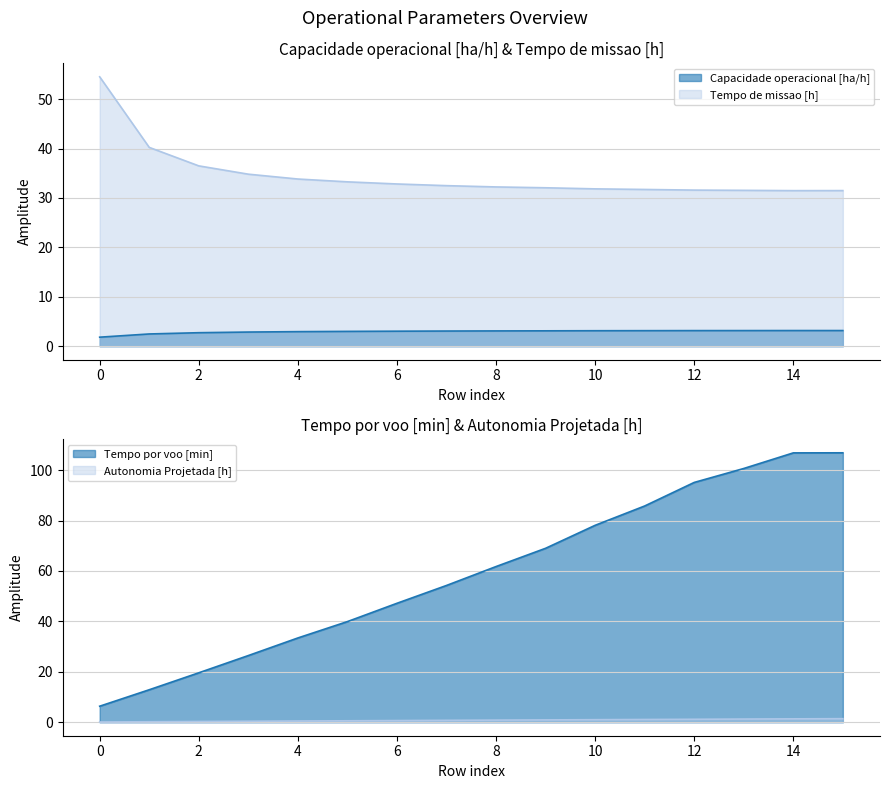

Reading right to left, what are all the values shown in this chart?

Capacidade operacional [ha/h]: 15=3.2	14=3.2	13=3.2	12=3.2	11=3.2	10=3.1	9=3.1	8=3.1	7=3.1	6=3.0	5=3.0	4=3.0	3=2.9	2=2.7	1=2.5	0=1.8
Tempo de missao [h]: 15=31.5	14=31.5	13=31.5	12=31.6	11=31.7	10=31.8	9=32.1	8=32.2	7=32.5	6=32.8	5=33.3	4=33.8	3=34.8	2=36.5	1=40.2	0=54.5
Tempo por voo [min]: 15=106.9	14=106.8	13=100.6	12=95.1	11=85.8	10=78.1	9=69.0	8=61.8	7=54.2	6=47.2	5=39.9	4=33.4	3=26.4	2=19.6	1=12.9	0=6.4
Autonomia Projetada [h]: 15=1.4	14=1.4	13=1.3	12=1.2	11=1.1	10=1.0	9=0.9	8=0.8	7=0.8	6=0.7	5=0.6	4=0.5	3=0.4	2=0.3	1=0.2	0=0.1